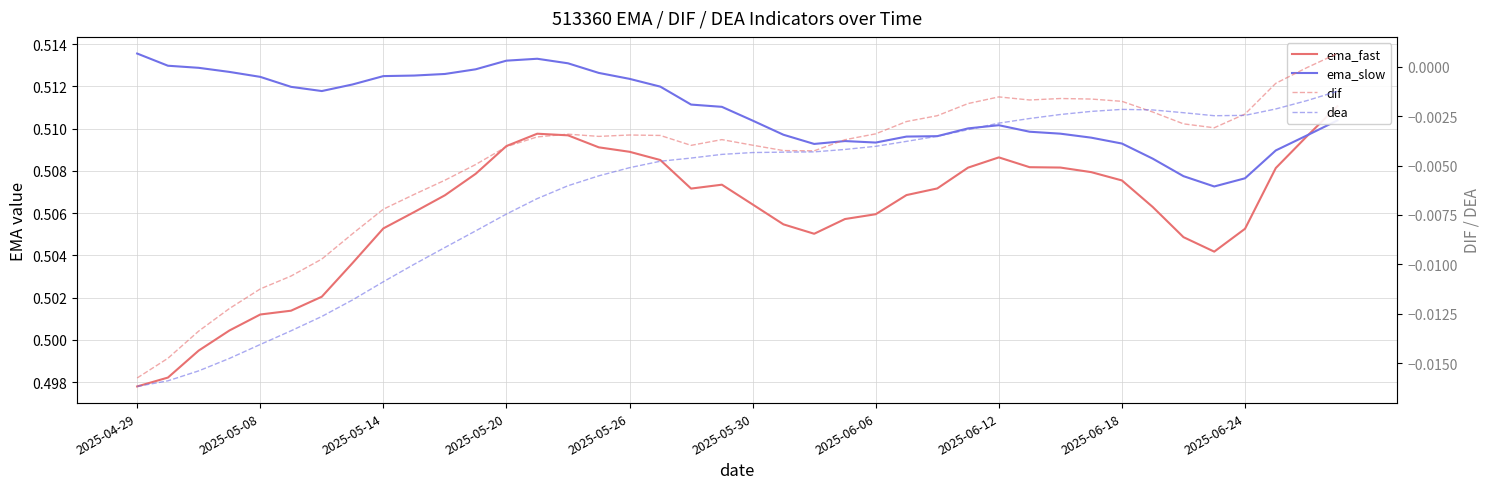

Does the chart display data point markers on the line(s)?

No